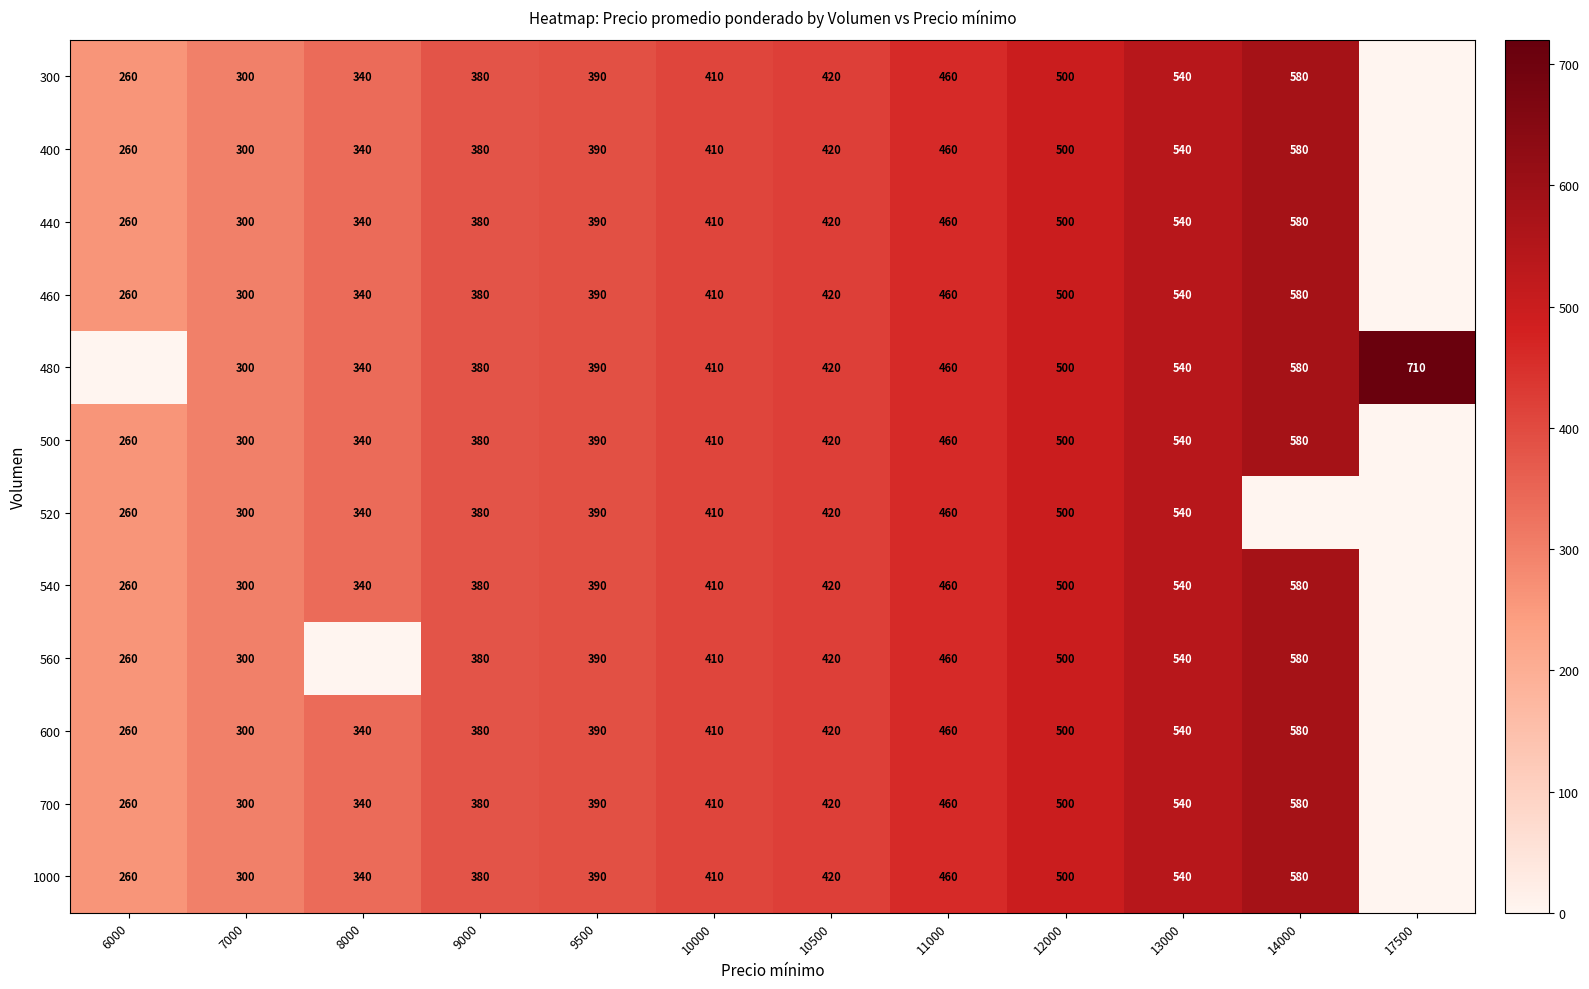

What is the difference between the highest and lowest values at 17500?

710